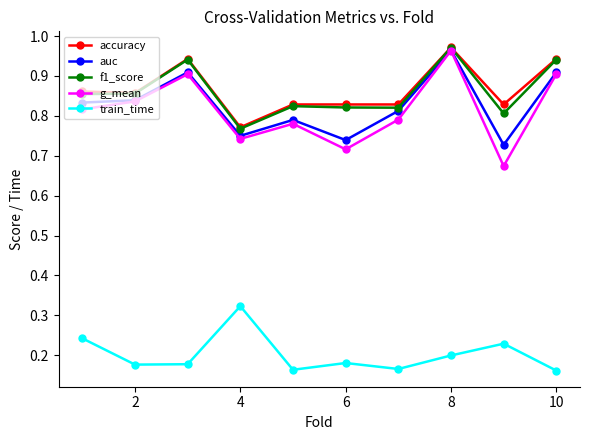

At how many categories does at least one series exceed 0?

10